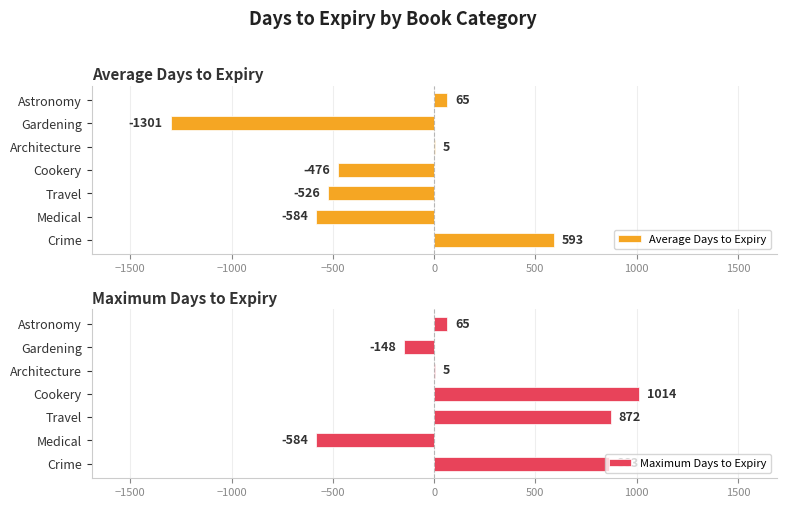

Reading right to left, what are all the values shown in this chart?

Average Days to Expiry: 65	-1301	5	-476	-526	-584	593
Maximum Days to Expiry: 65	-148	5	1014	872	-584	863